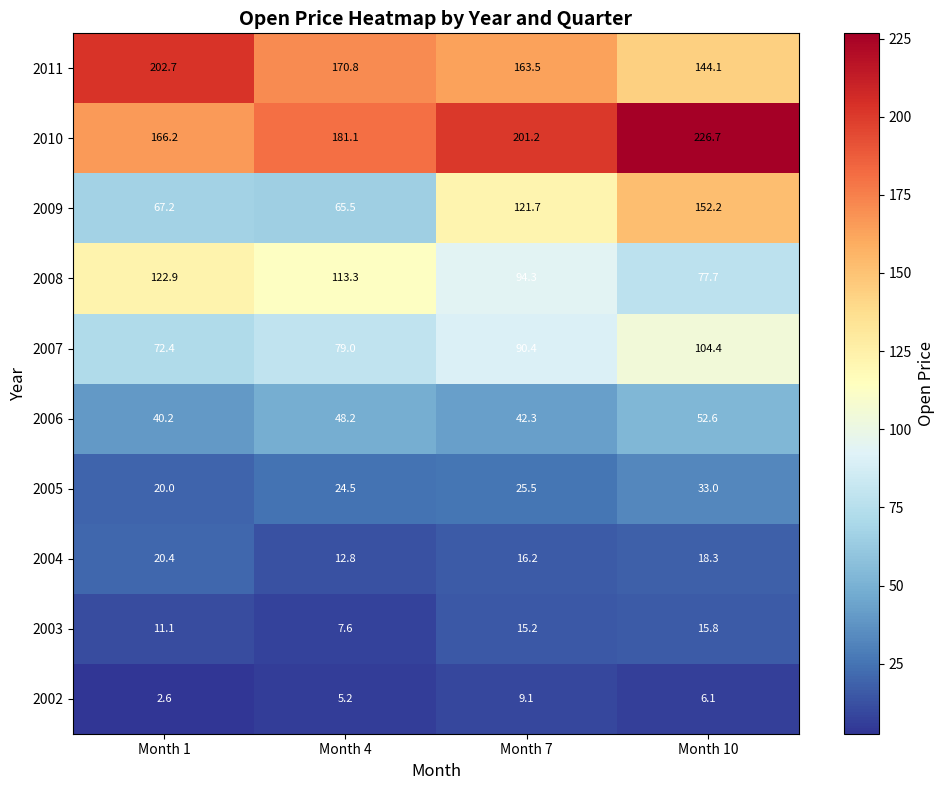

Which series changed the most between Month 4 and Month 10?

2009